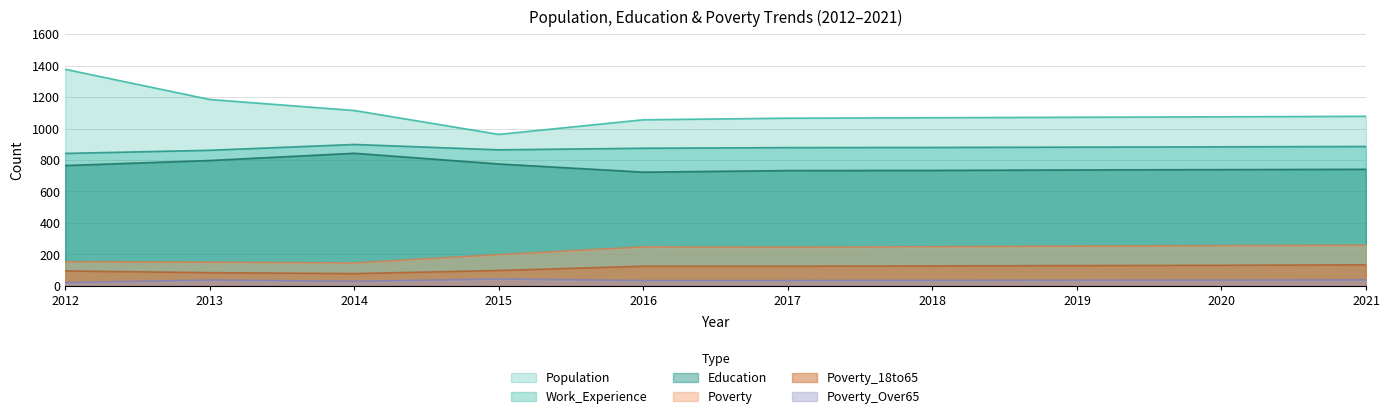

What is the average value of the Population series?

1106